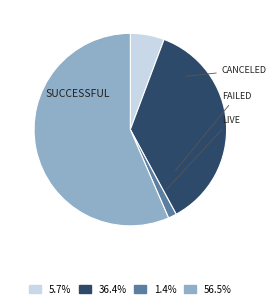

Is there a majority slice in this chart?

Yes